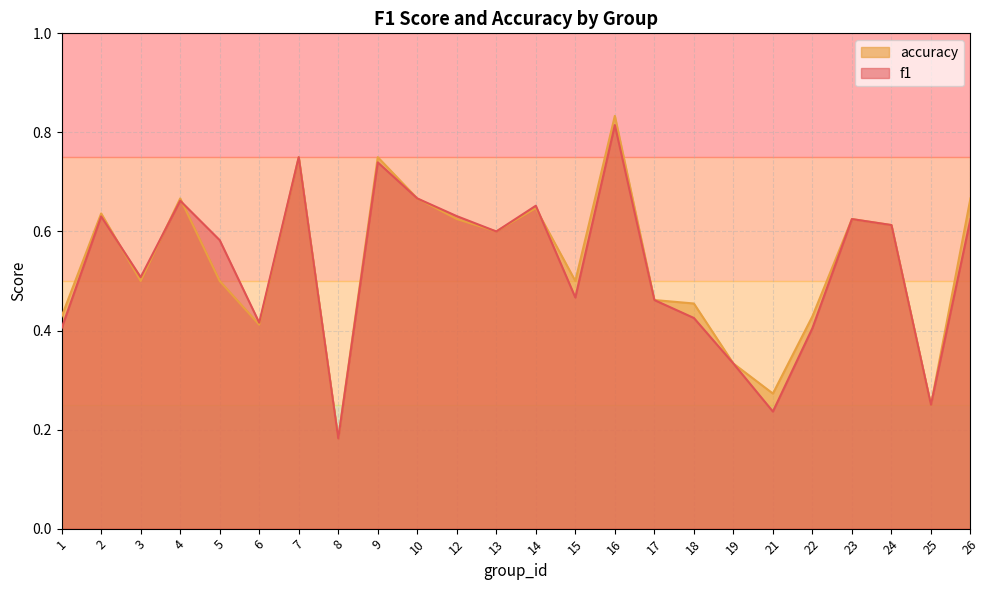

What is the difference between the second highest and second lowest values in the f1 series?

0.5